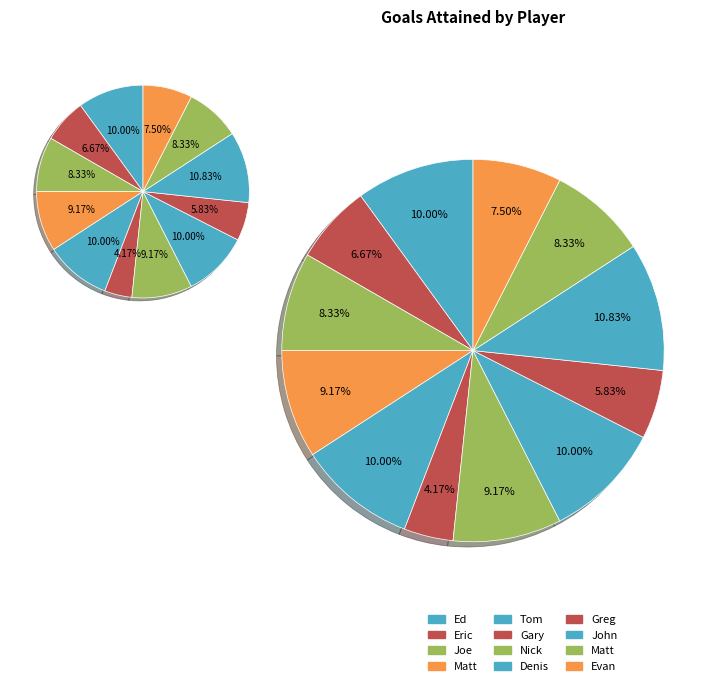

Does any single category account for the majority?

No